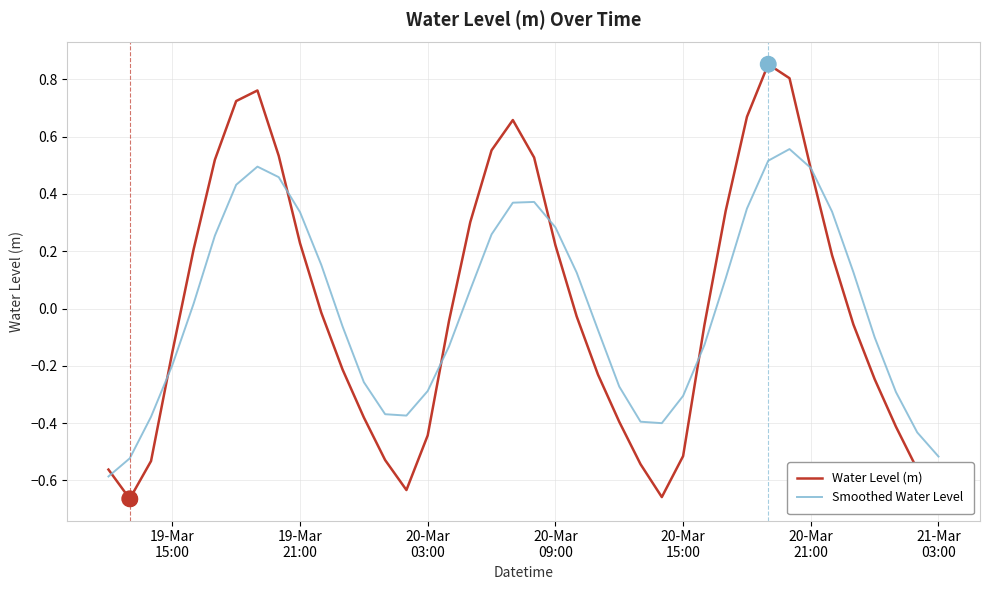

Which series has the widest spread of values?

Water Level (m)